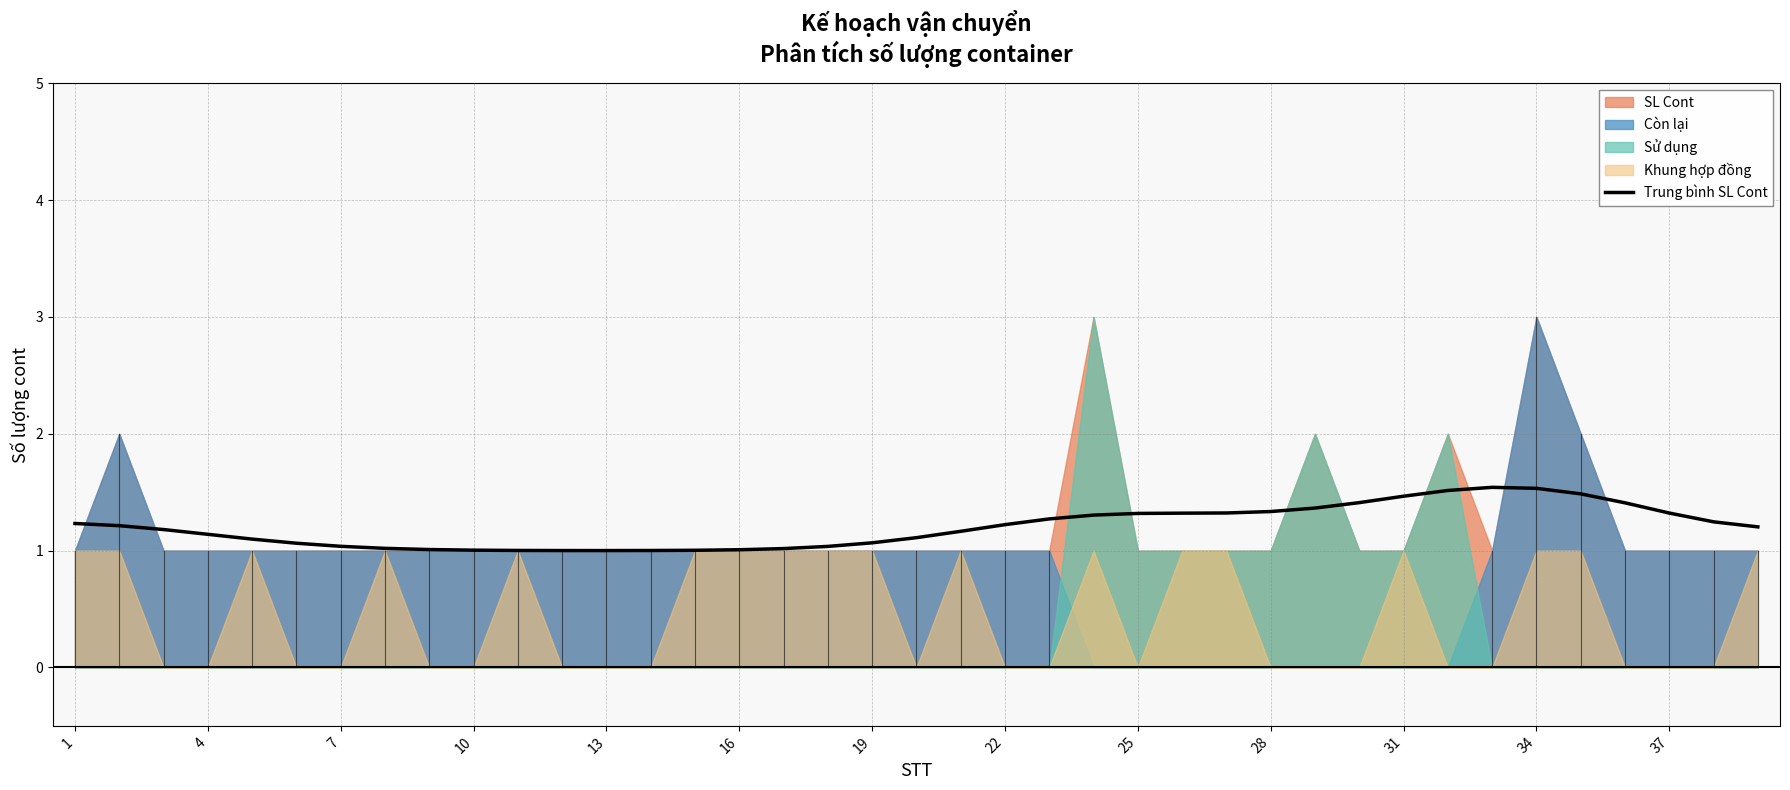

What is the minimum value for Trung bình SL Cont?

1.0